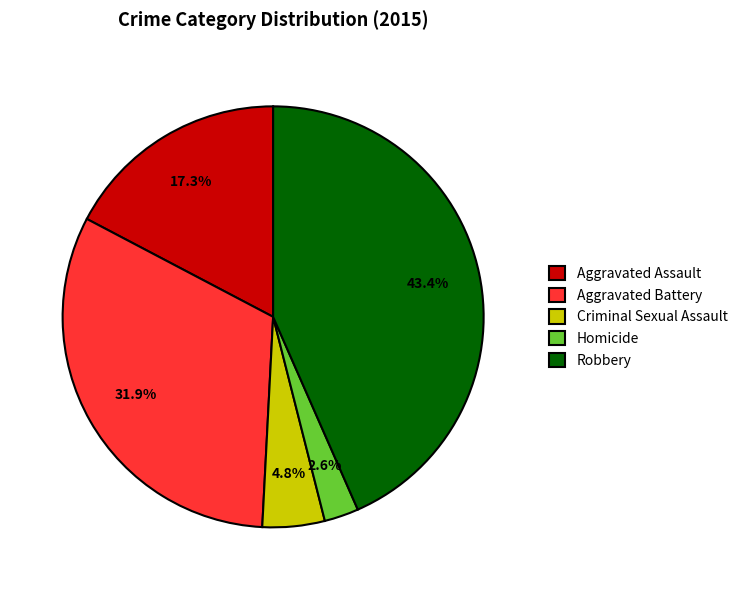

Is the sum of Criminal Sexual Assault and Homicide greater than half?

No